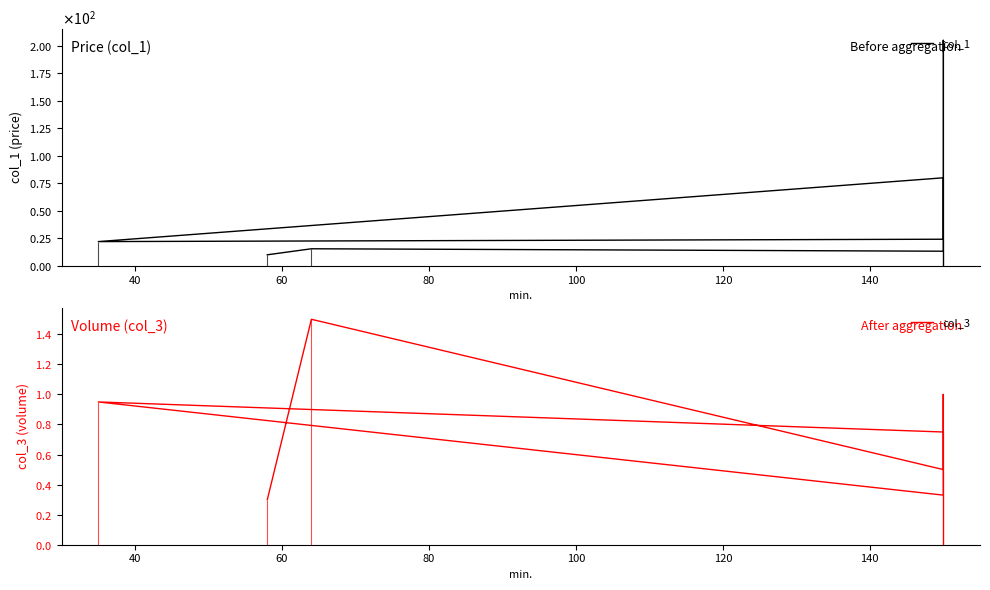

What is the value of the col_1 point at the 8th from the left?

195.0